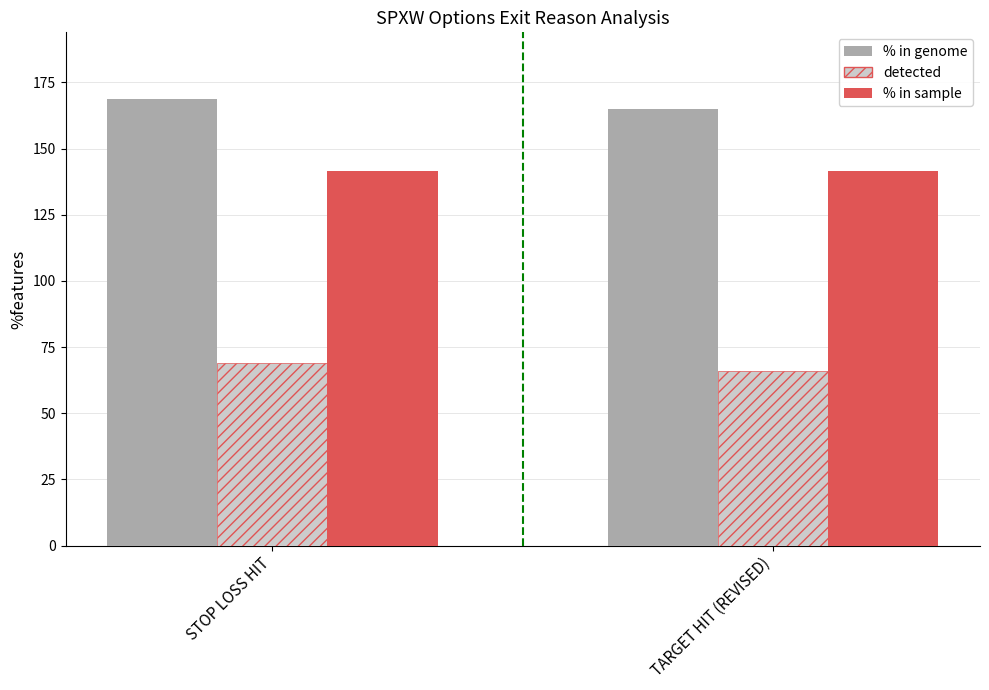

What is the average value of the % in sample series?

141.5